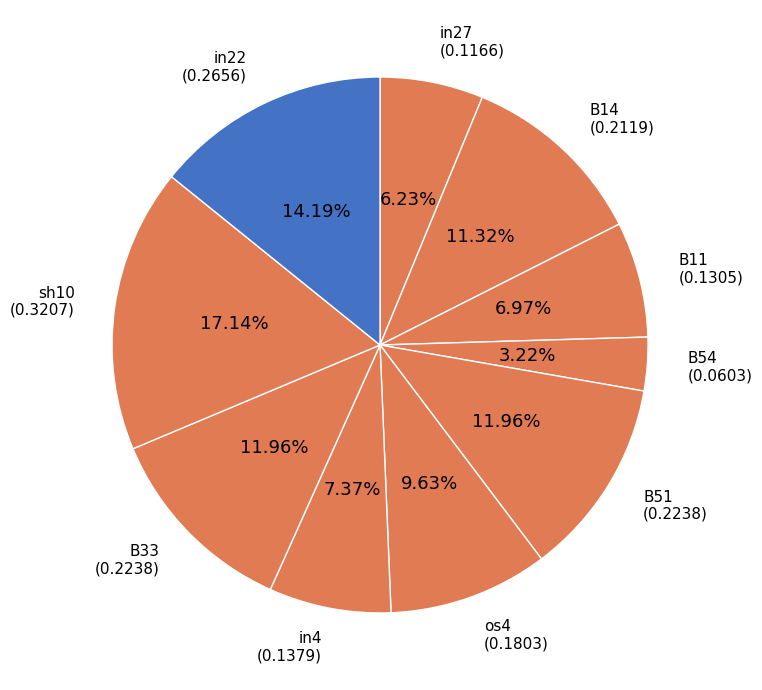

How many segments does this pie chart have?

10